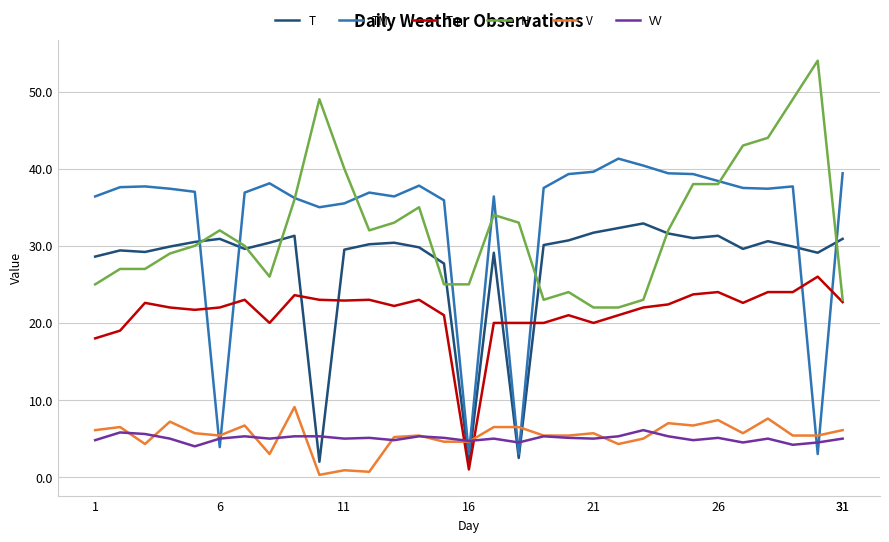

What is the greatest value displayed?

54.0